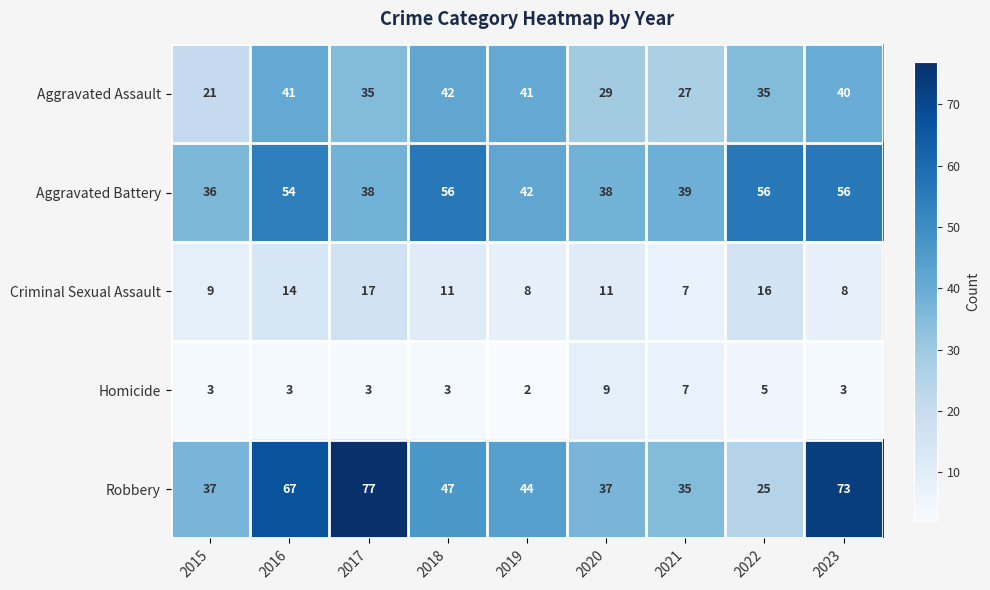

What value does the Robbery series have at 2023, to the nearest 10?

70